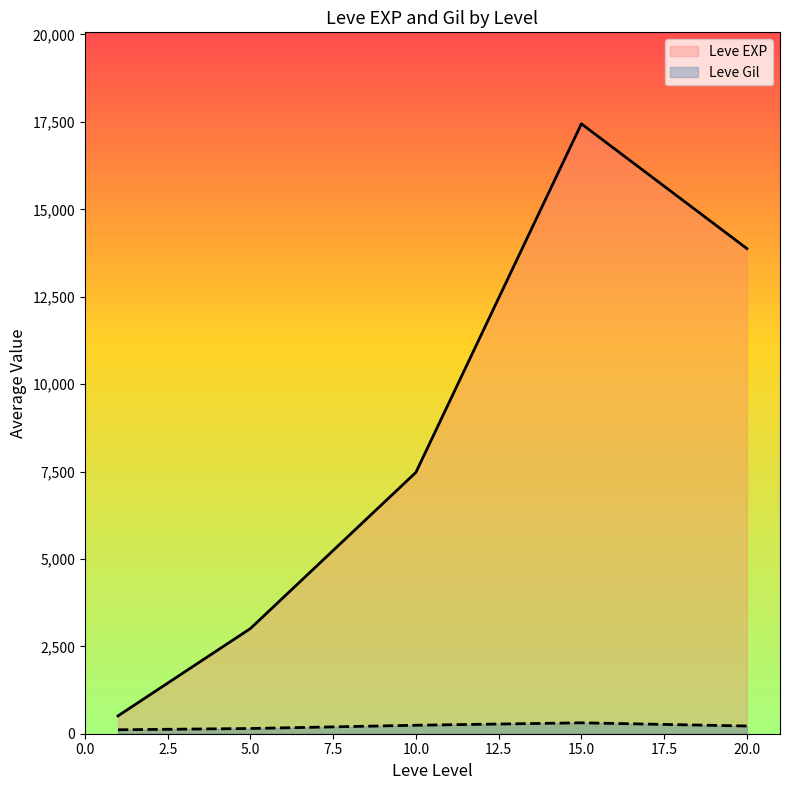

At which category is the sum across all series the highest?

15.0